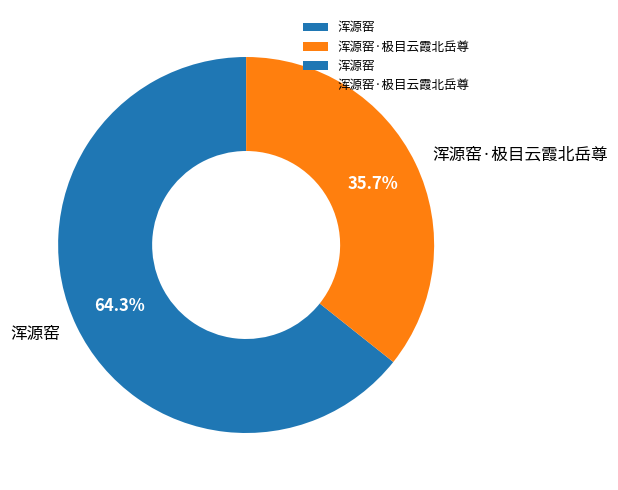

True or false: 浑源窑 accounts for 72% of the total.

False